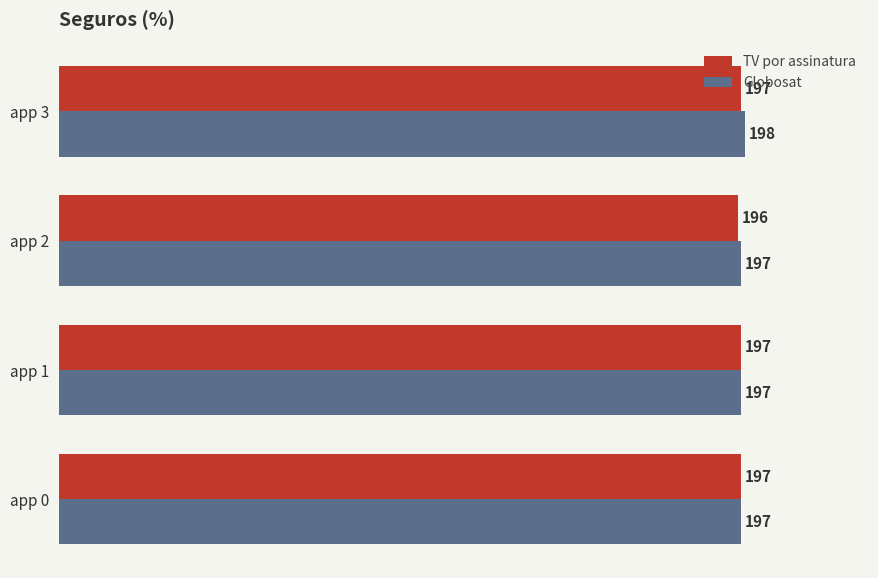

Between app 1 and app 2, which series saw the biggest shift?

TV por assinatura